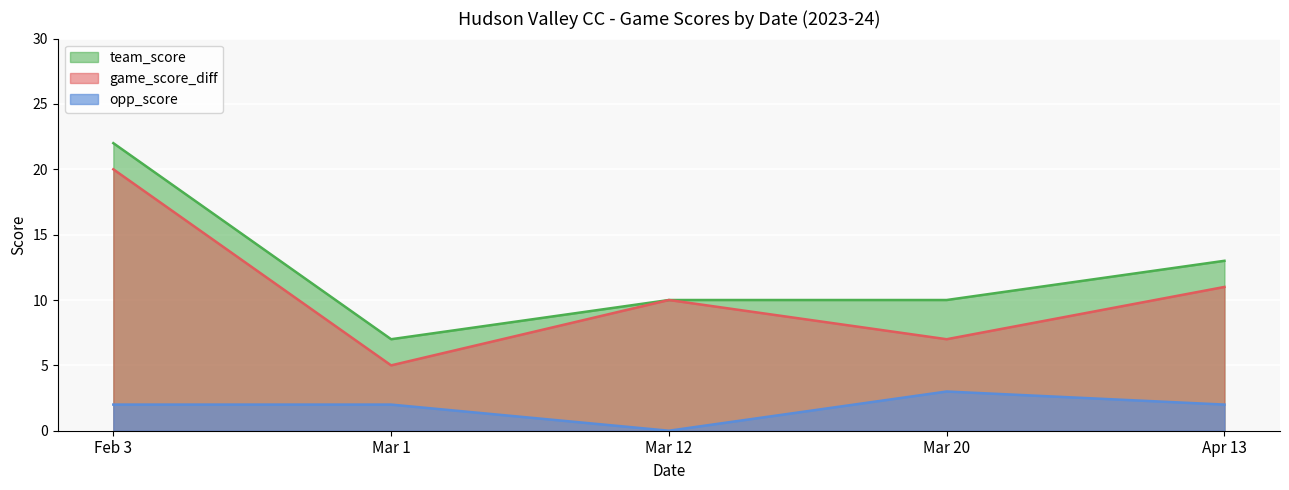

What are all the series names shown in the legend?

team_score, game_score_diff, opp_score